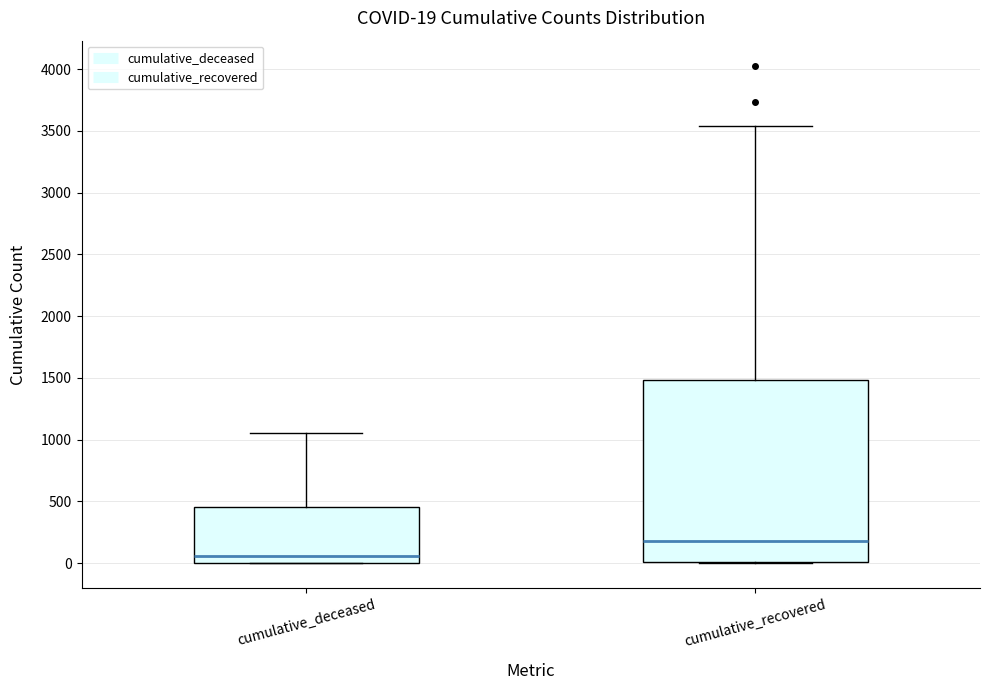

Which box is the tallest, from its lower edge to its upper edge?

cumulative_recovered